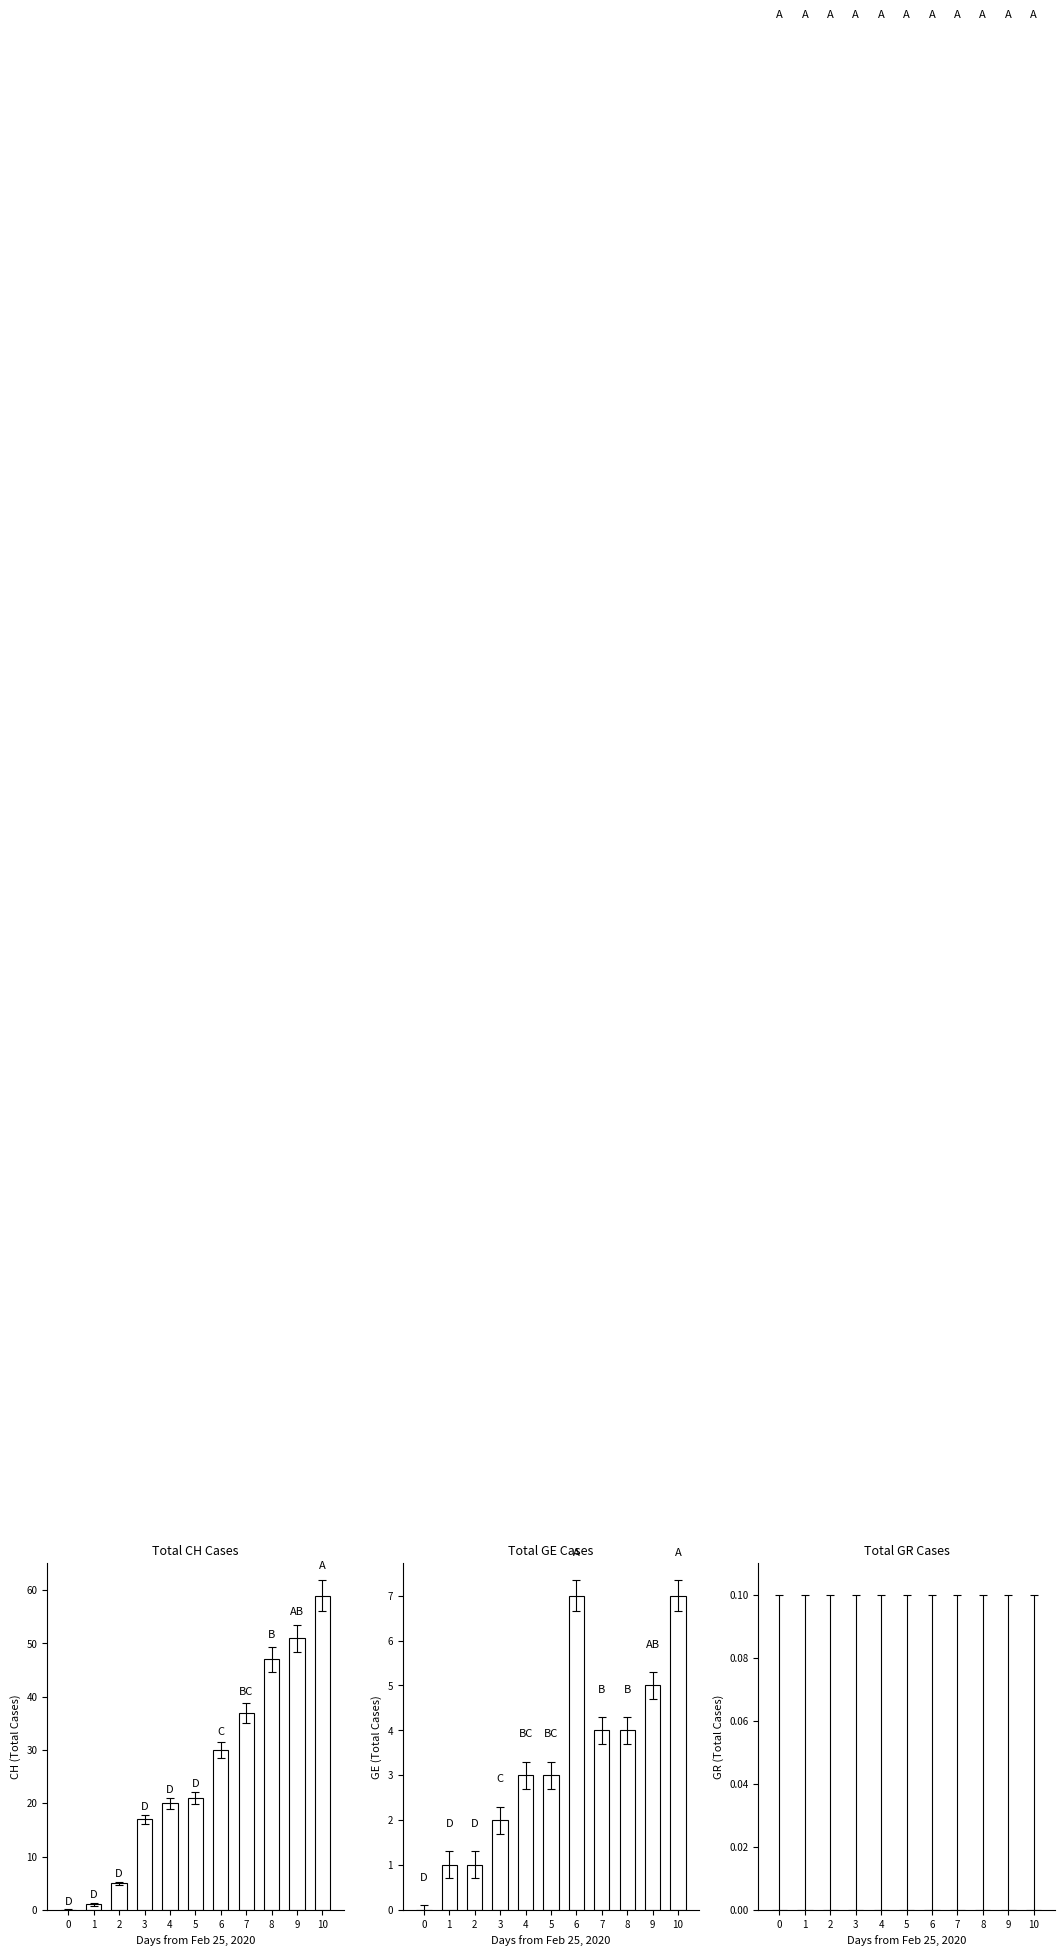

Between 0 and 9, which is larger?

9